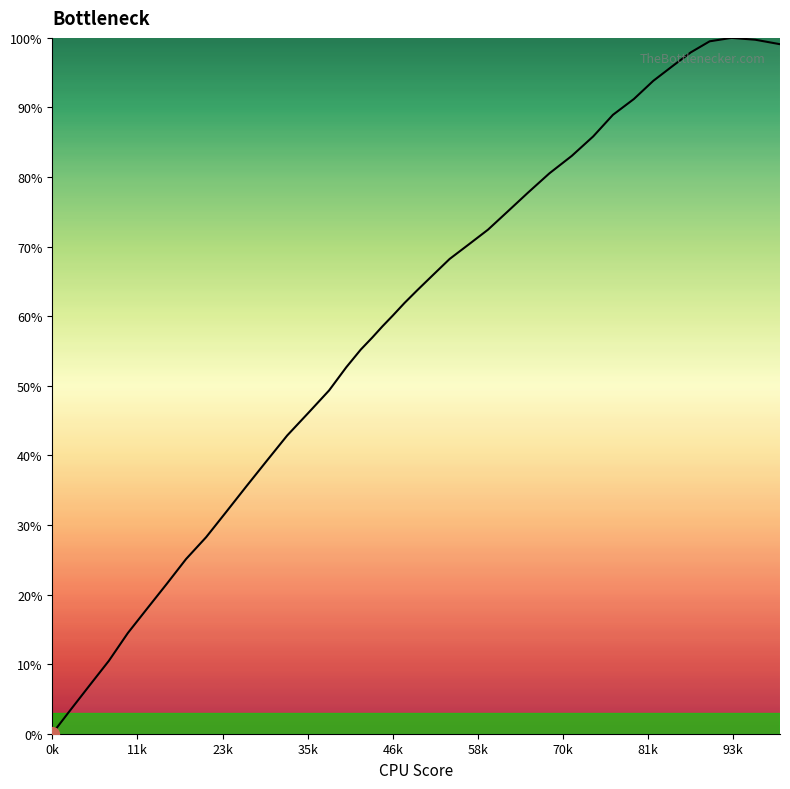

What is the greatest value displayed?

100.0